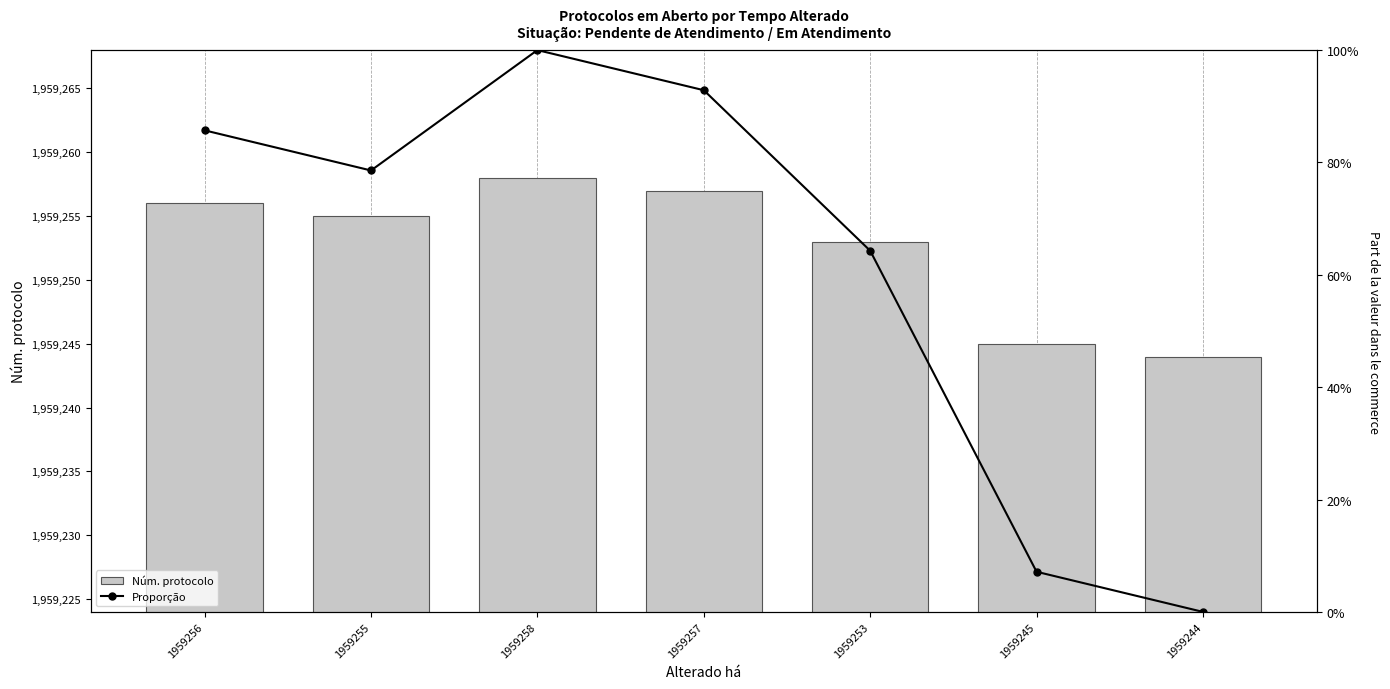

At which label does Núm. protocolo reach its minimum?

1959244